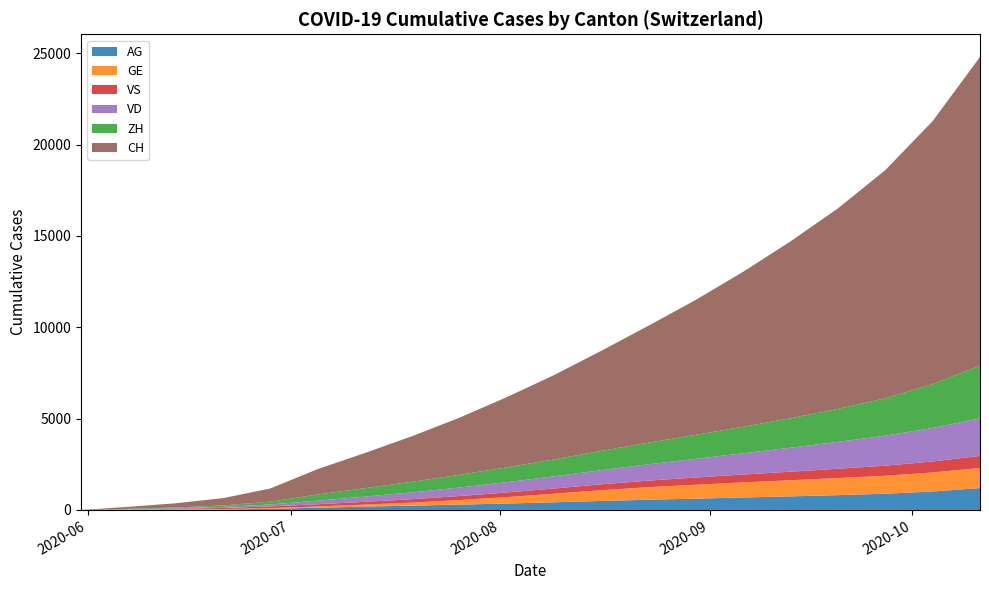

Reading left to right, what are all the values shown in this chart?

AG: 0	5	16	26	59	125	183	237	294	352	420	495	561	620	683	745	812	890	1012	1198
GE: 0	13	20	31	44	69	112	168	251	354	471	588	689	764	828	883	937	984	1043	1105
ZH: 0	23	38	80	153	338	462	579	697	812	926	1056	1186	1315	1453	1612	1803	2043	2403	2881
VS: 0	9	27	52	93	120	152	185	218	252	286	322	358	394	430	468	508	550	600	658
VD: 0	15	32	60	105	195	285	375	465	565	665	775	895	1025	1165	1315	1475	1645	1835	2055
CH: 0	107	234	399	722	1388	1925	2499	3127	3843	4620	5483	6408	7394	8491	9690	10981	12497	14399	16905